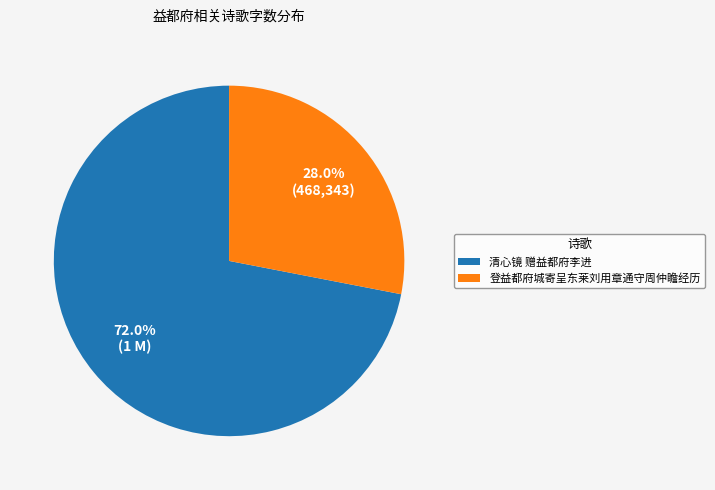

Approximately how many times larger is the value at 清心镜 赠益都府李进 compared to 登益都府城寄呈东莱刘用章通守周仲瞻经历?

2.6